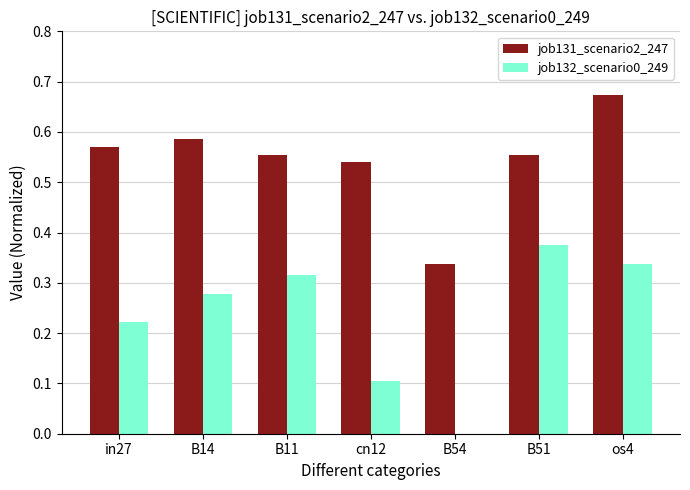

What is the sum of the job131_scenario2_247 values at cn12 and B54?

0.9